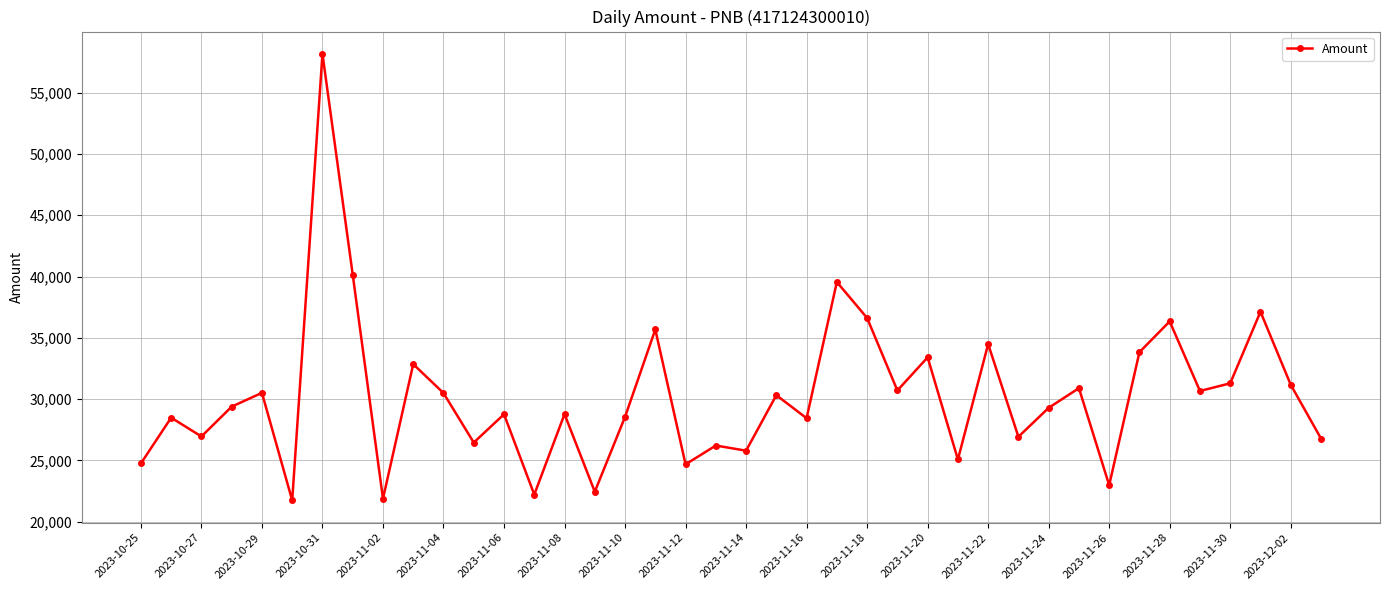

What is the greatest value displayed?

58167.8